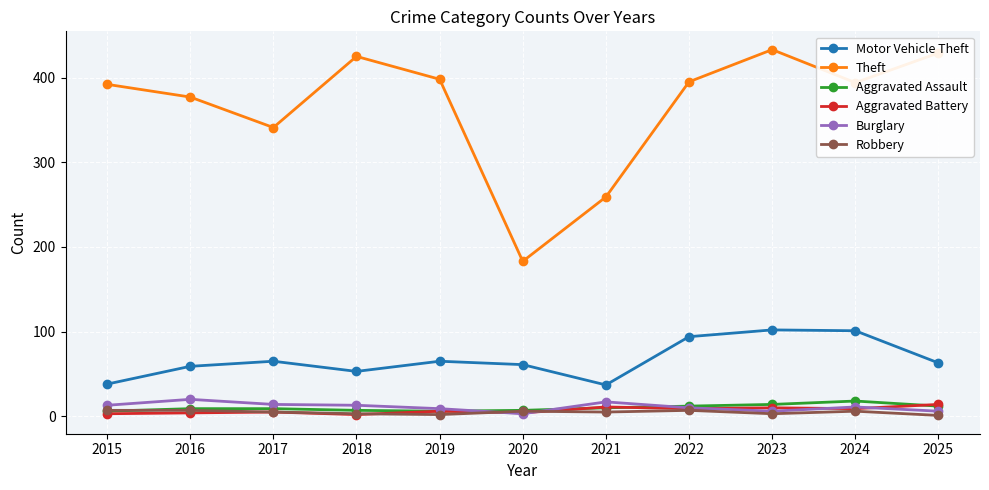

Where is the first local minimum for Theft?

2017